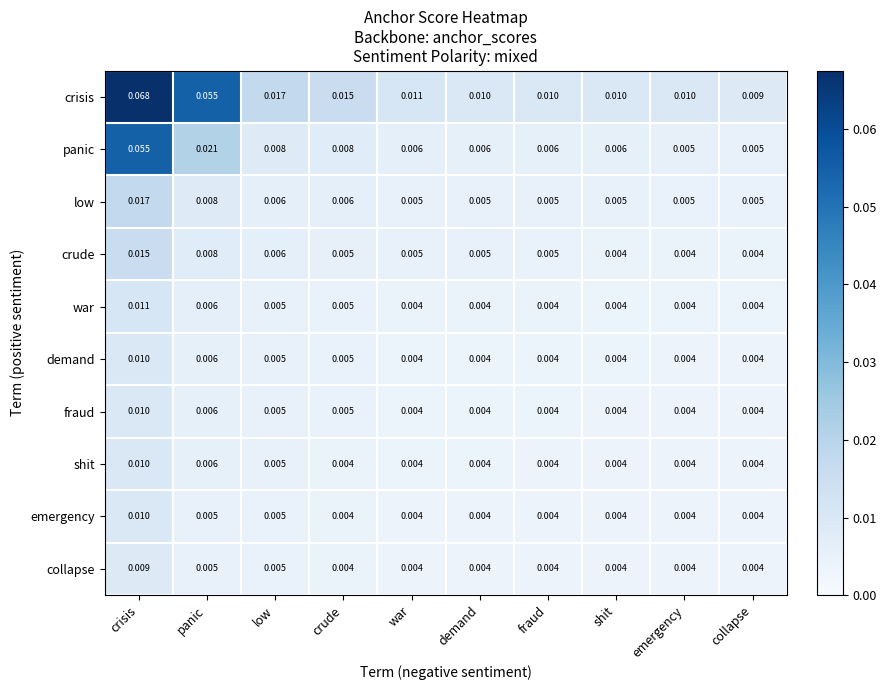

Which category has the highest value across all series?

crisis